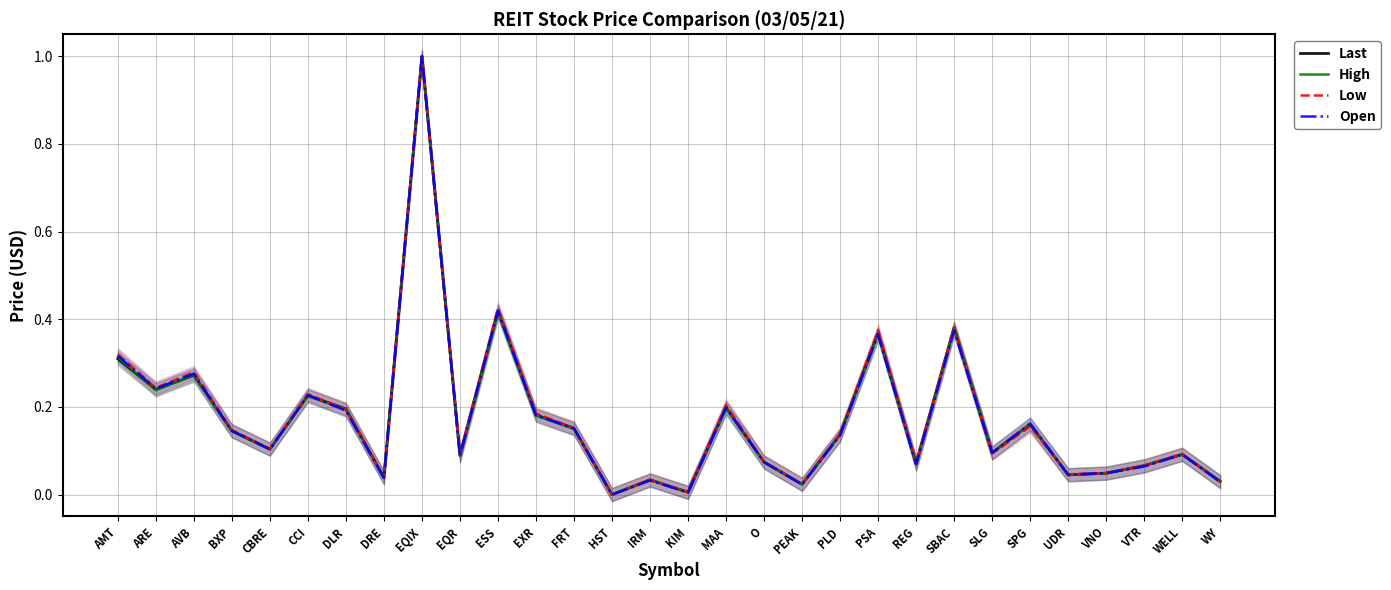

What is the label of the 8th point from the right?

SBAC